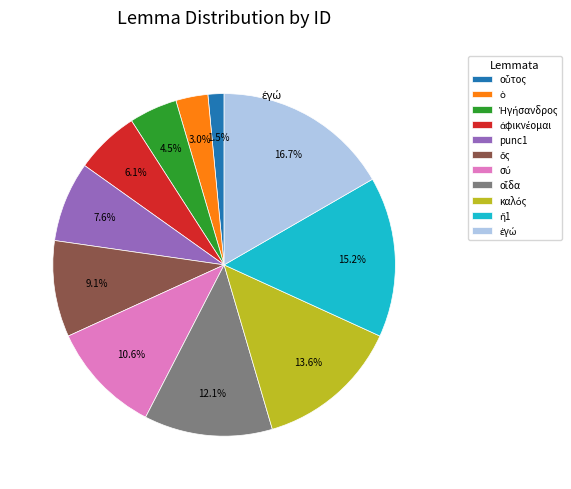

How much of the chart is everything except punc1?

92.4%